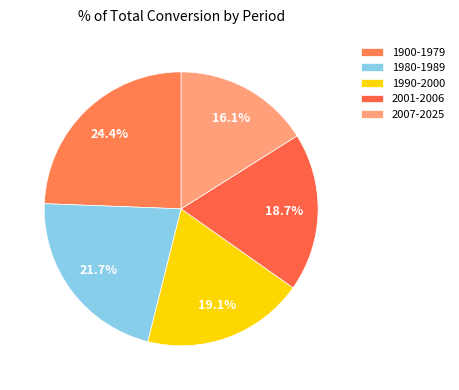

Rank the categories by value from highest to lowest.

1900-1979, 1980-1989, 1990-2000, 2001-2006, 2007-2025